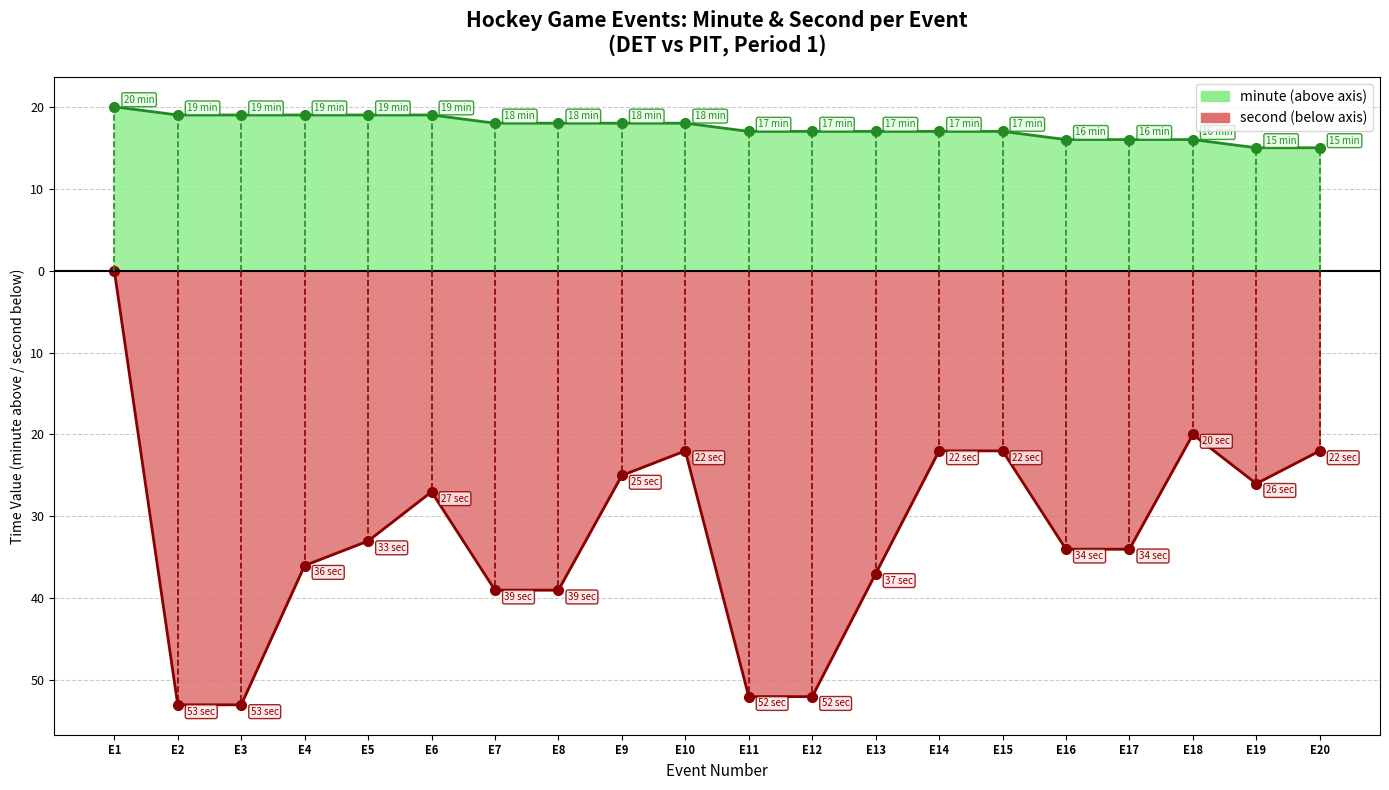

At how many categories does at least one series exceed 1?

20